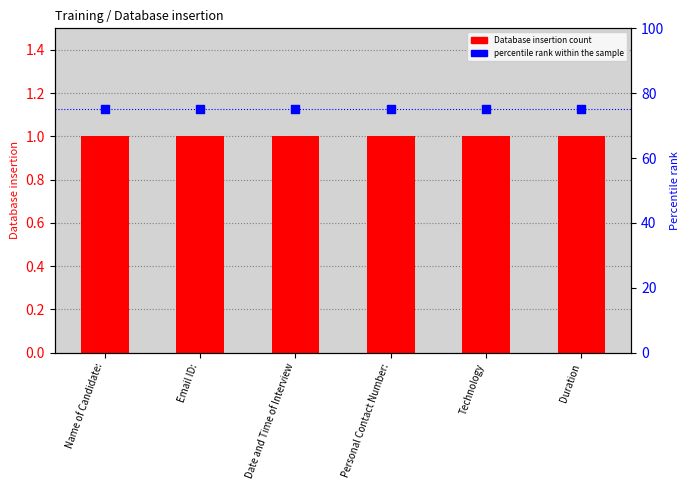

At which category is the sum across all series the highest?

Name of Candidate: